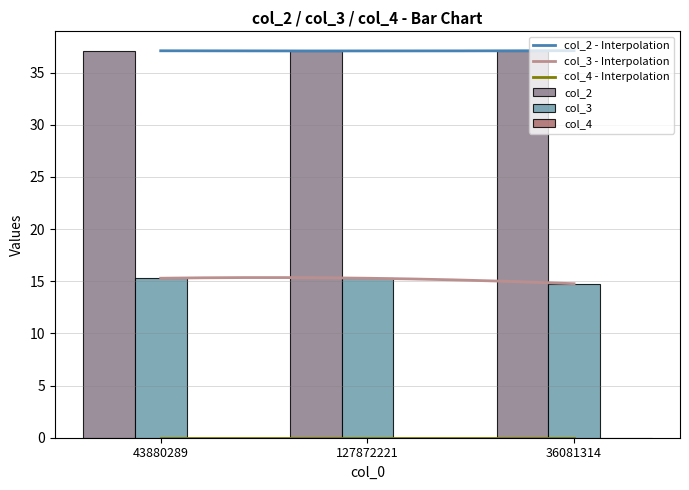

Which has a higher value, 36081314 or 43880289?

36081314